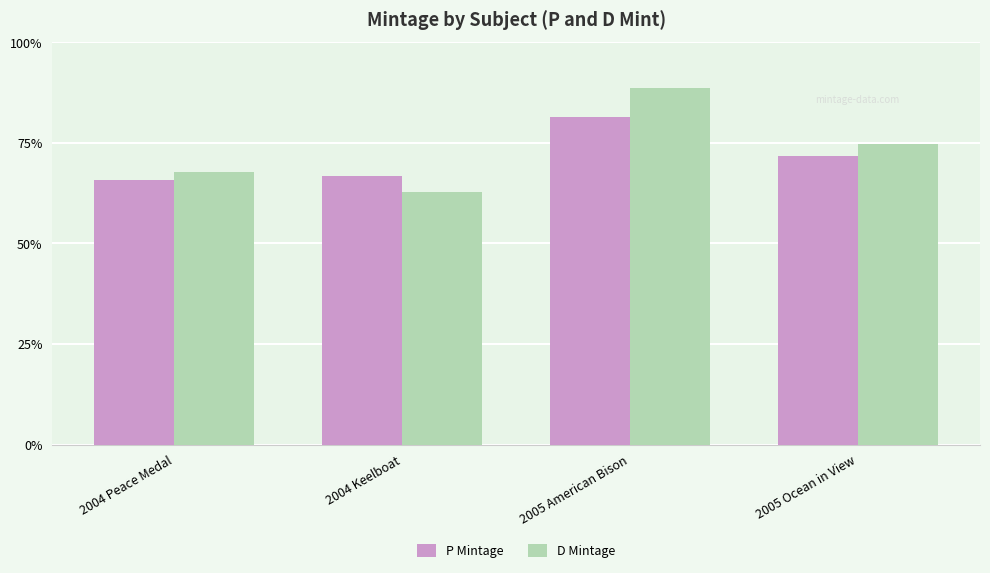

Does the chart contain stacked bars?

No